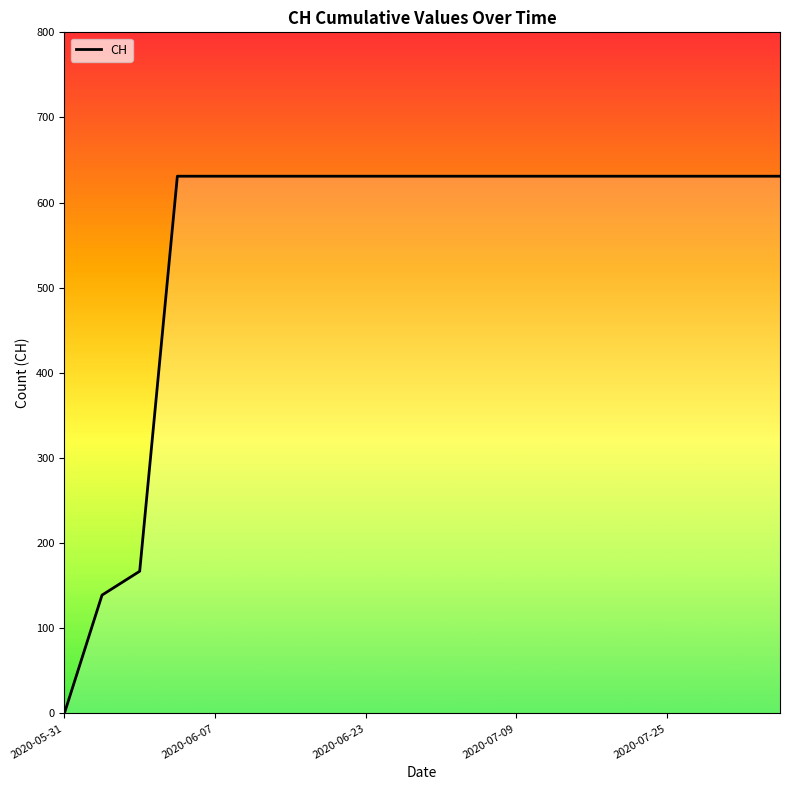

How many lines are shown in the chart?

1